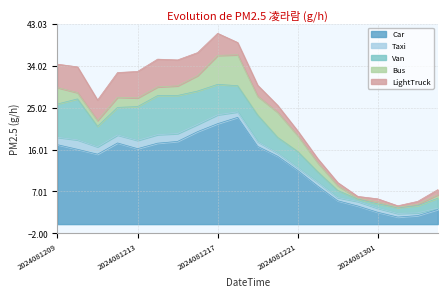

True or false: Car and Van cross at least once.

False